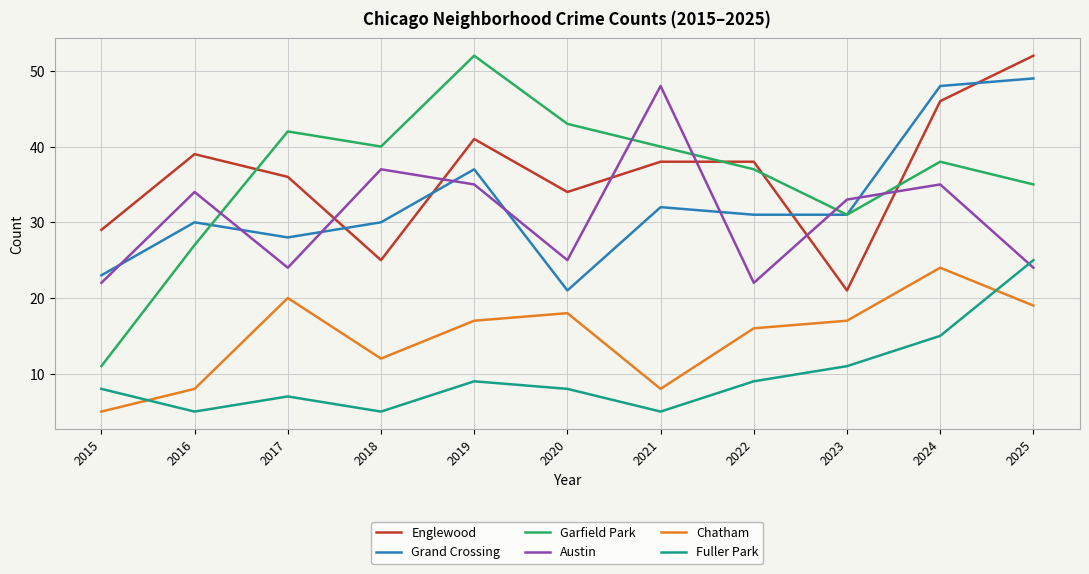

Is it true that Chatham equals 2 at 2016?

False